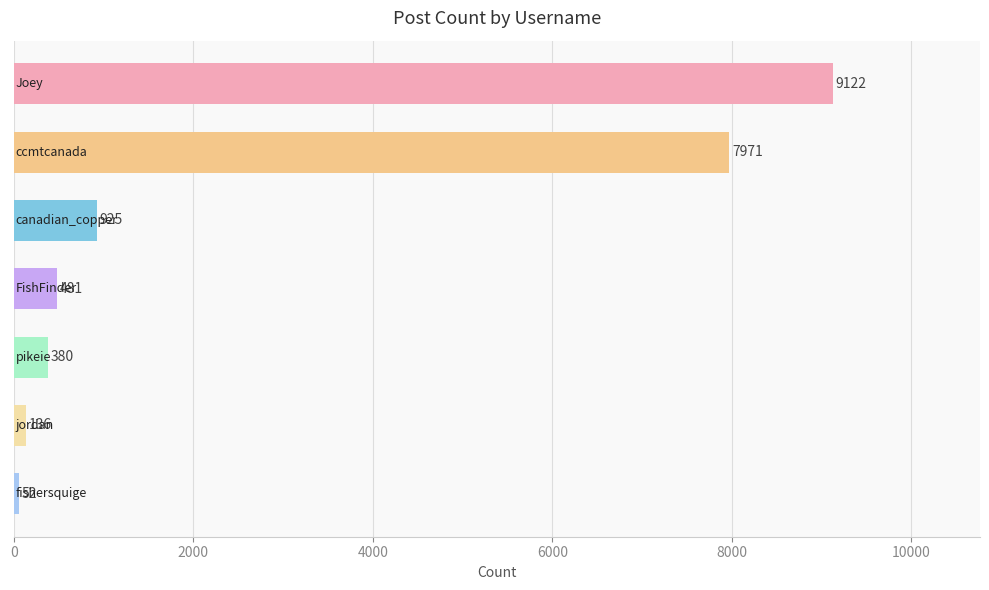

What is the greatest value displayed?

9122